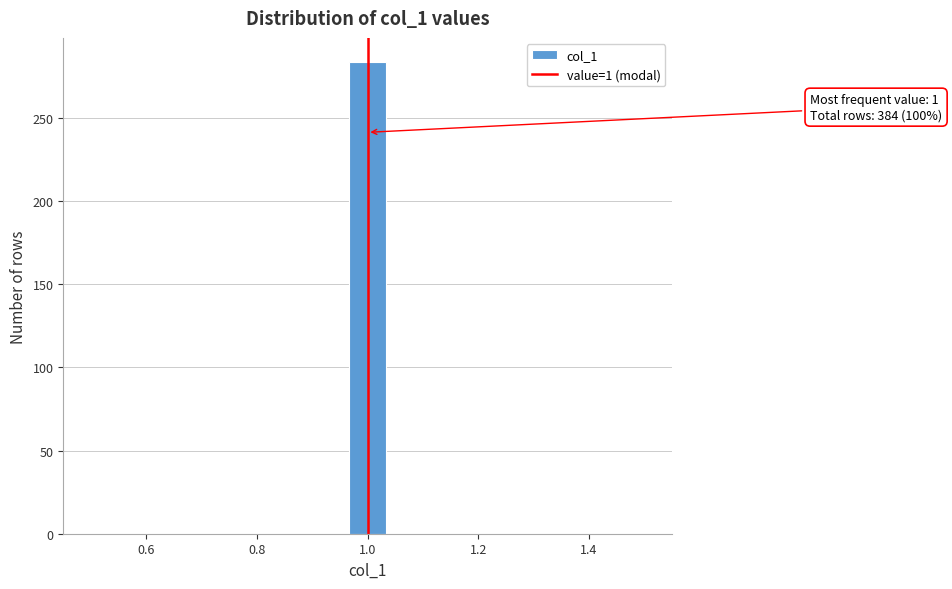

Around what value on the x-axis is the tallest bar? Give the approximate position of its centre, as read against the axis.

1.00